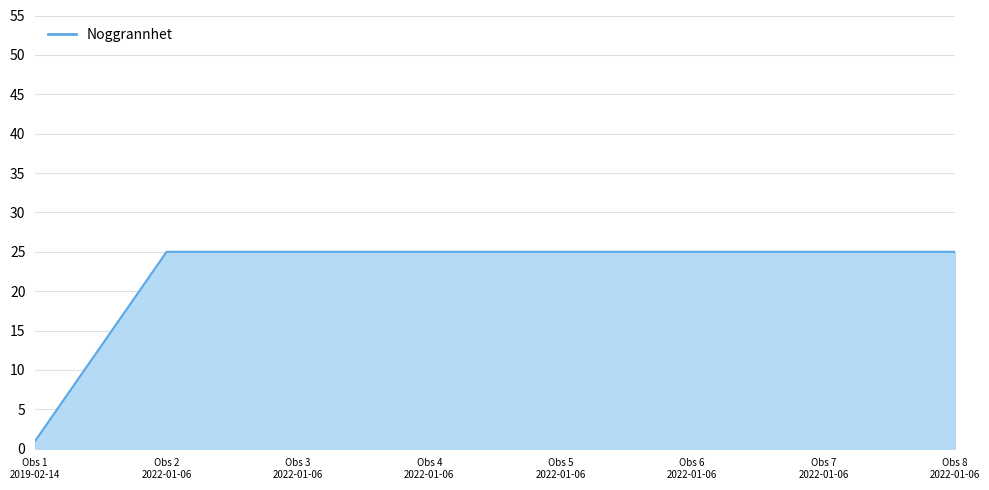

Count the number of data series in this chart.

1